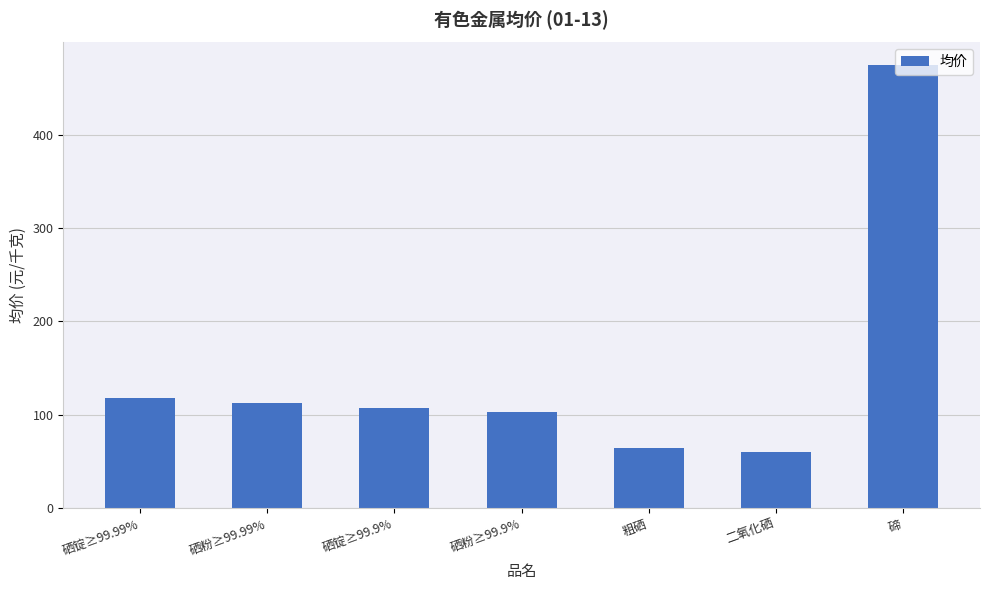

What is the difference between the maximum and minimum values?

414.5